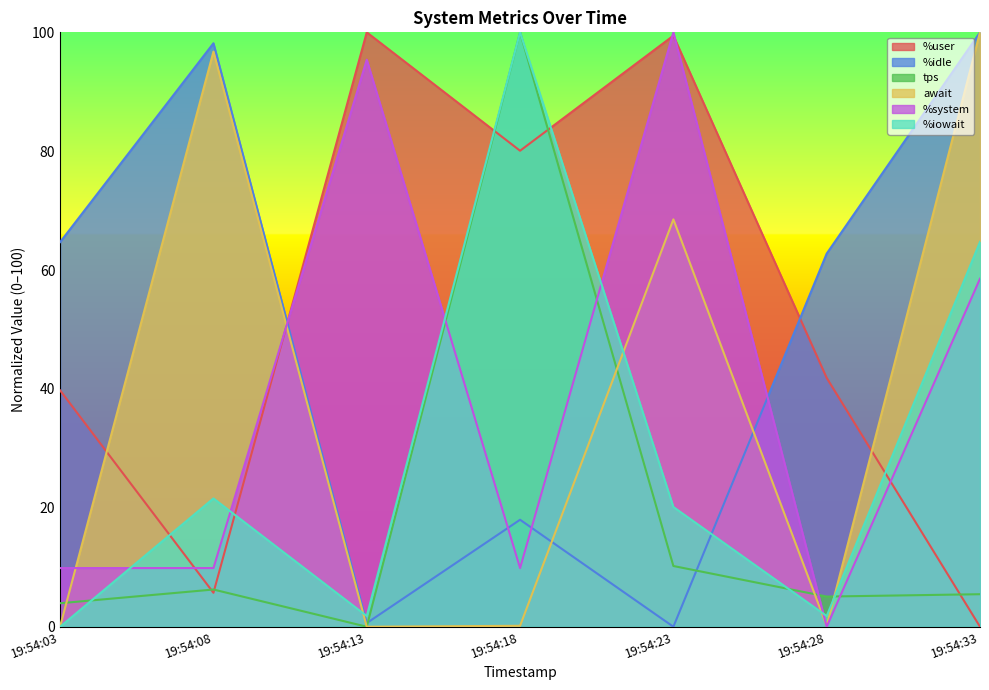

In %user, how many points are lower than both neighbors (excluding endpoints)?

2